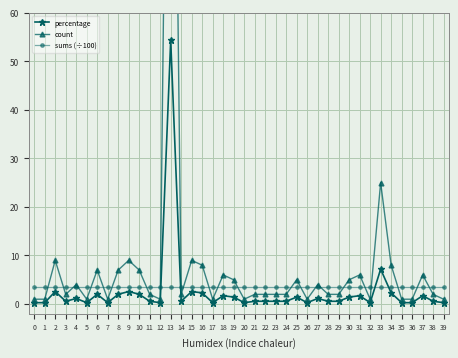

True or false: percentage and sums (÷100) cross at least once.

True